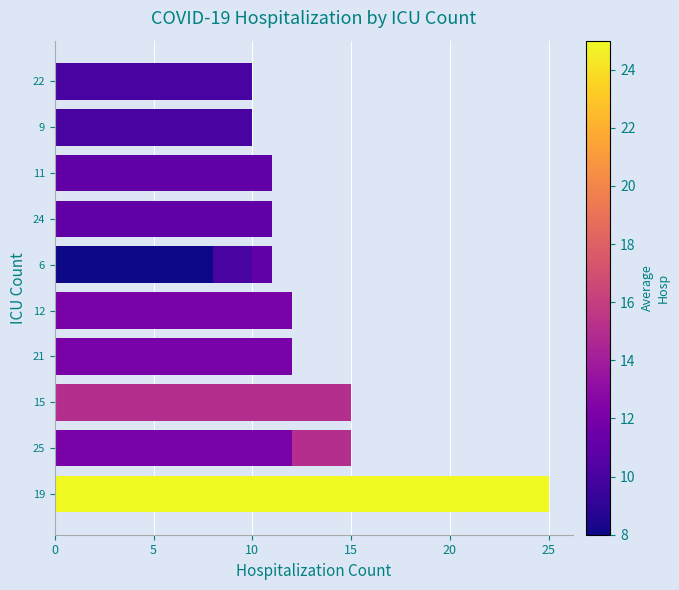

What is the average value?

12